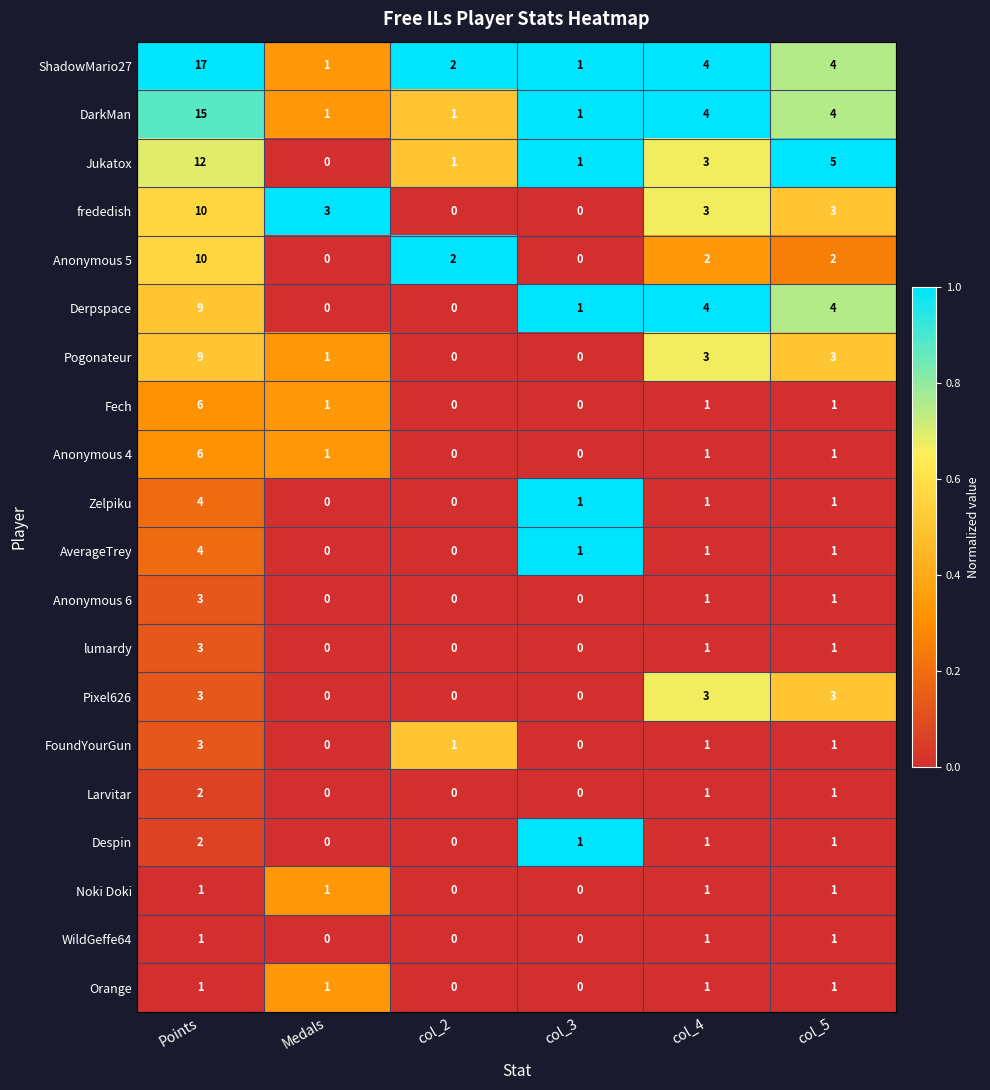

What is the average value of the Anonymous 5 series?

3